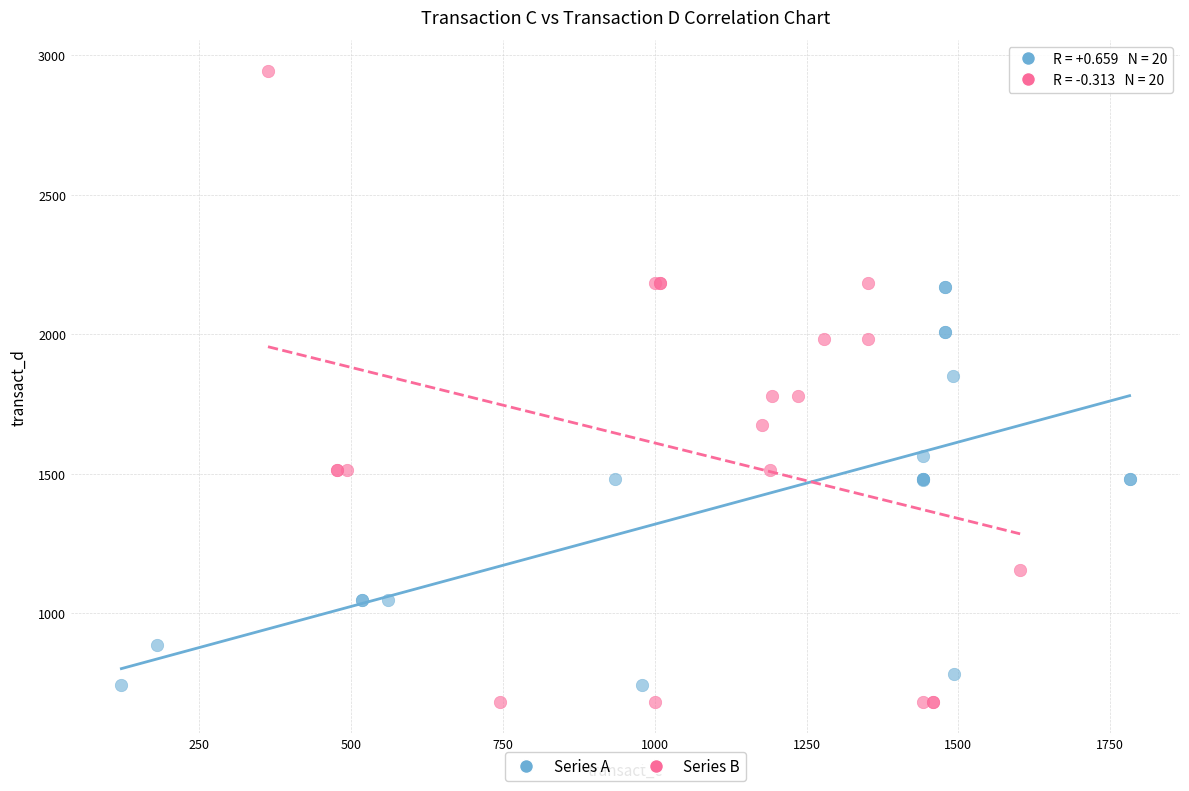

Which series contains the highest Y value?

Series B